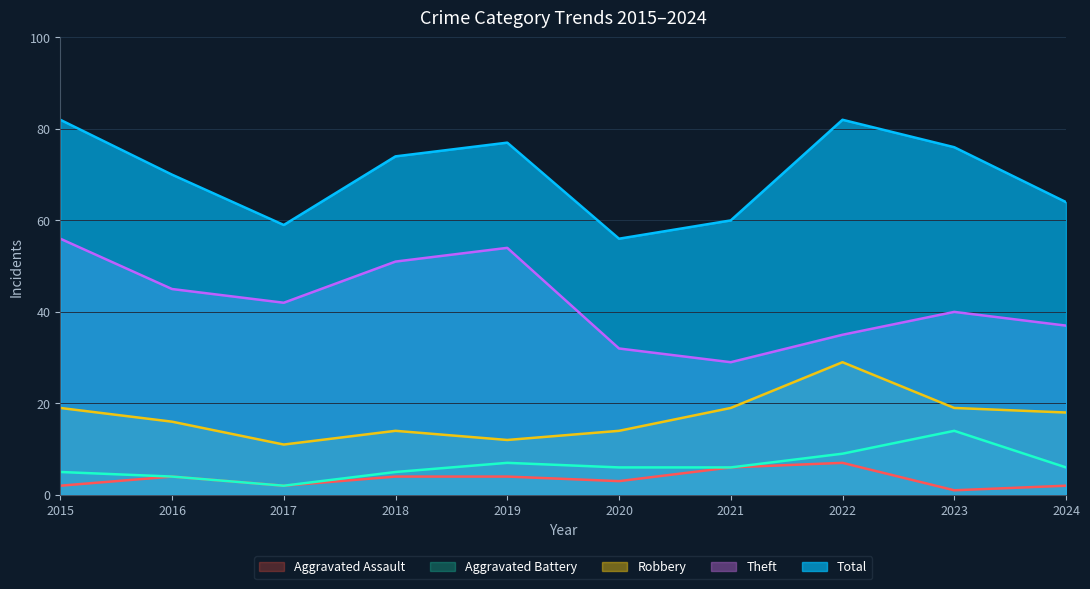

What is the sum of all Aggravated Battery values?

64